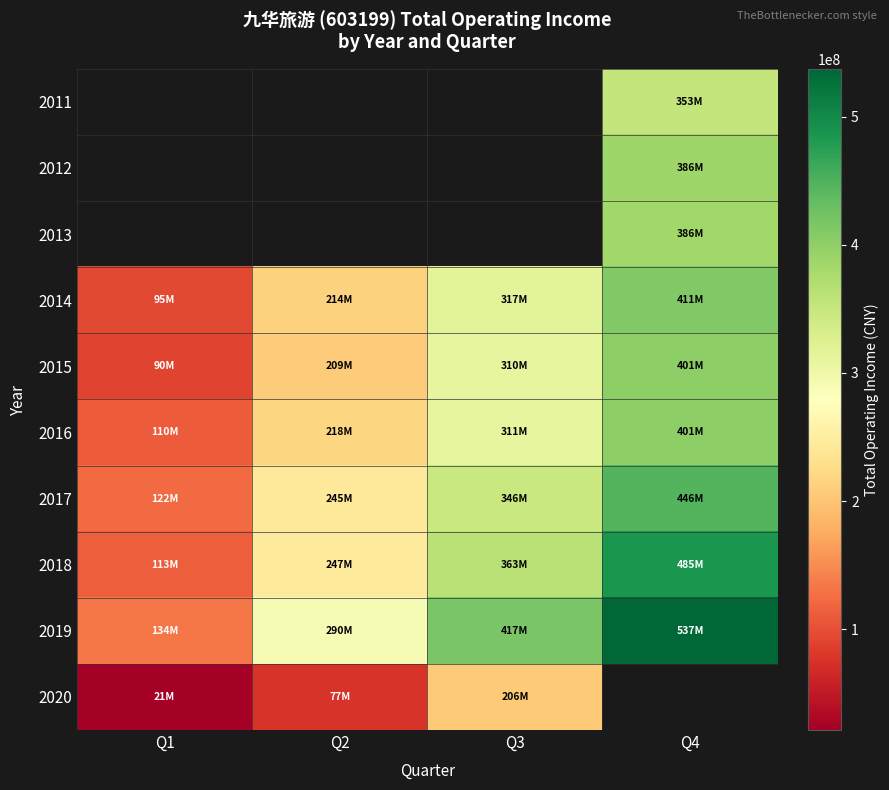

At which label does 2016 first exceed 310949817?

Q3